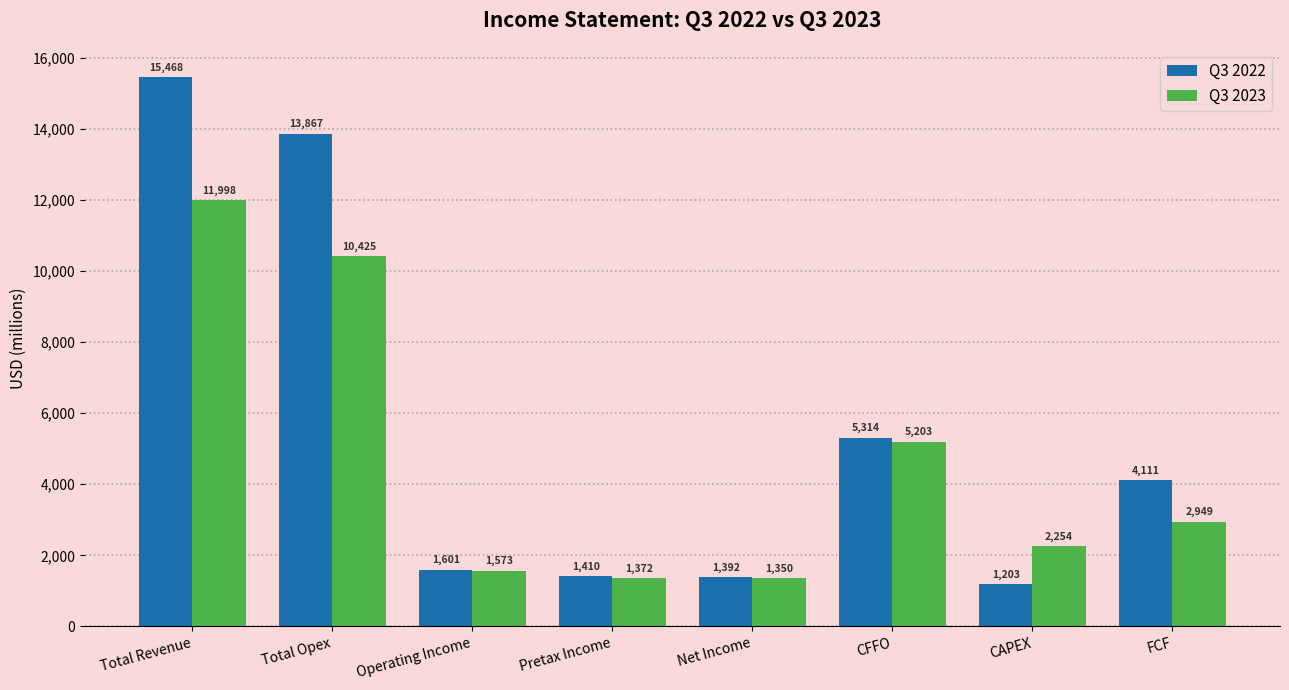

Between Pretax Income and FCF, which series saw the biggest shift?

Q3 2022